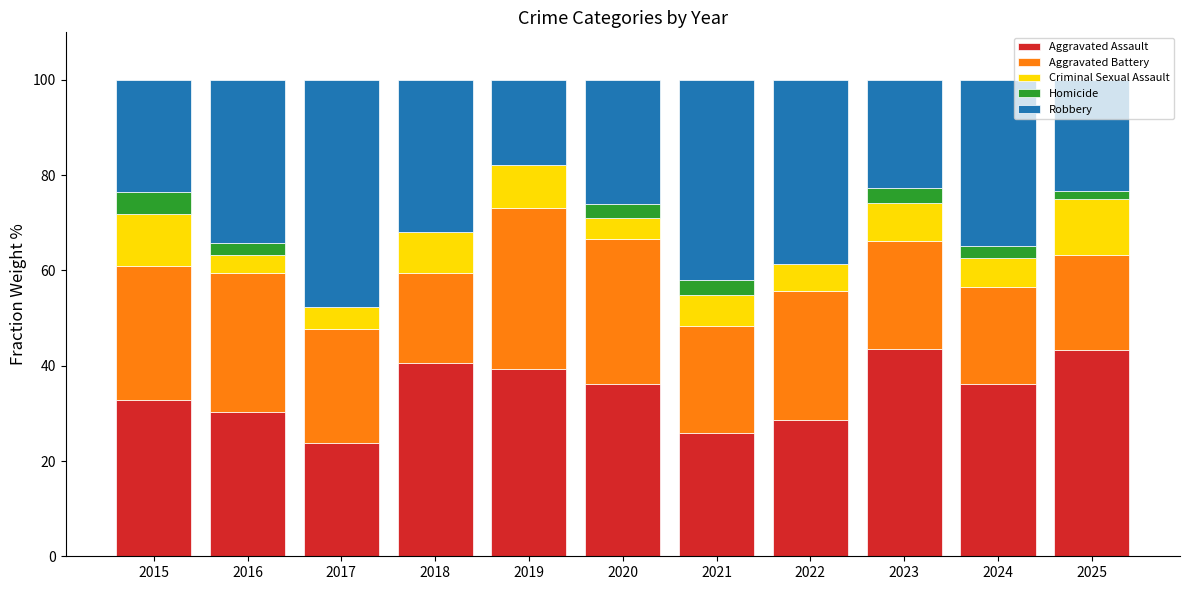

What is the approximate value of Aggravated Assault at 2016?

30.4